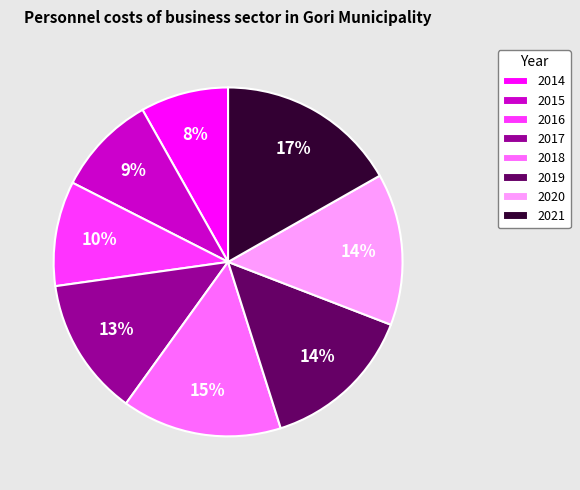

Is 2019 the majority of the pie?

No